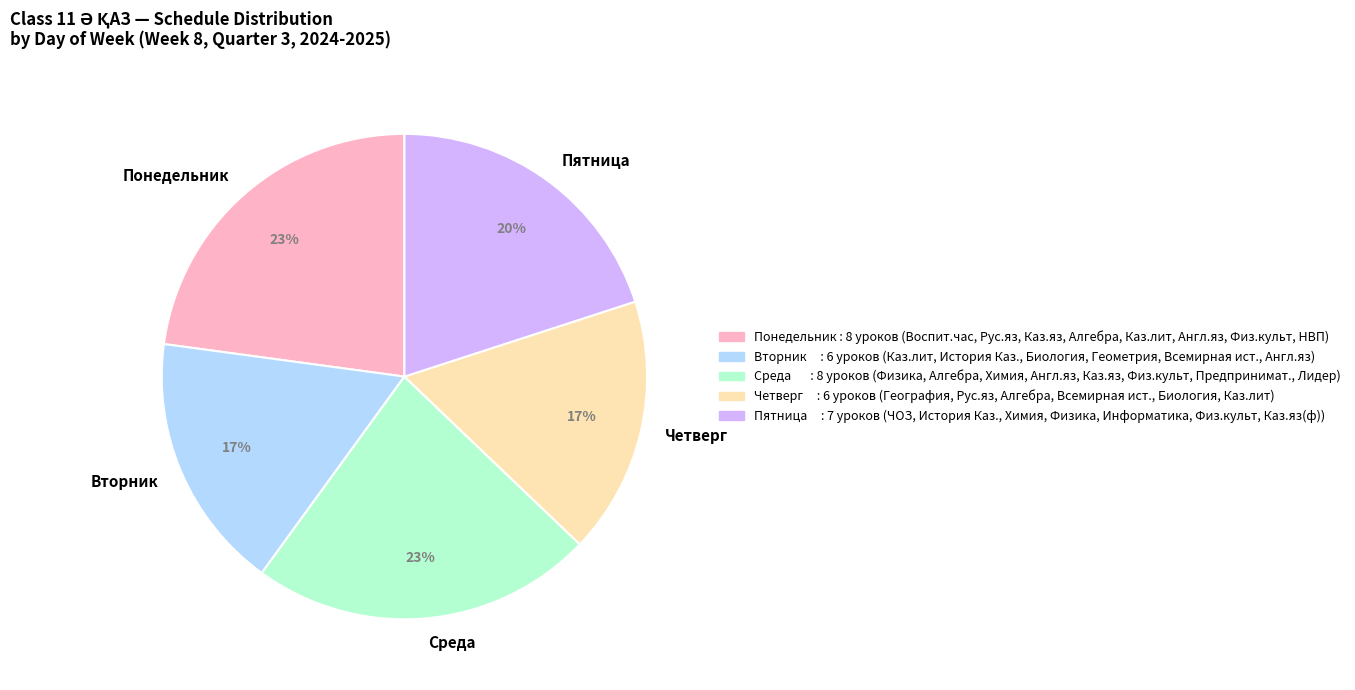

To the nearest percent, what percentage of the pie is Четверг?

17%